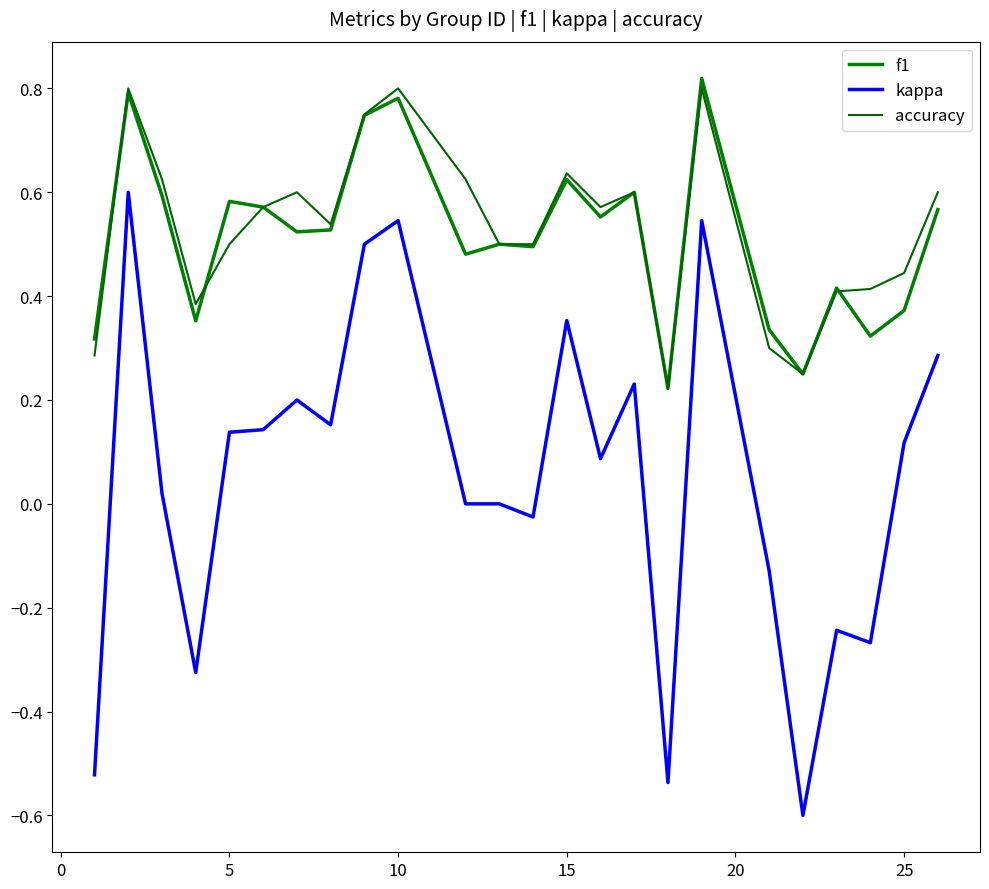

At how many categories does at least one series exceed 0?

24